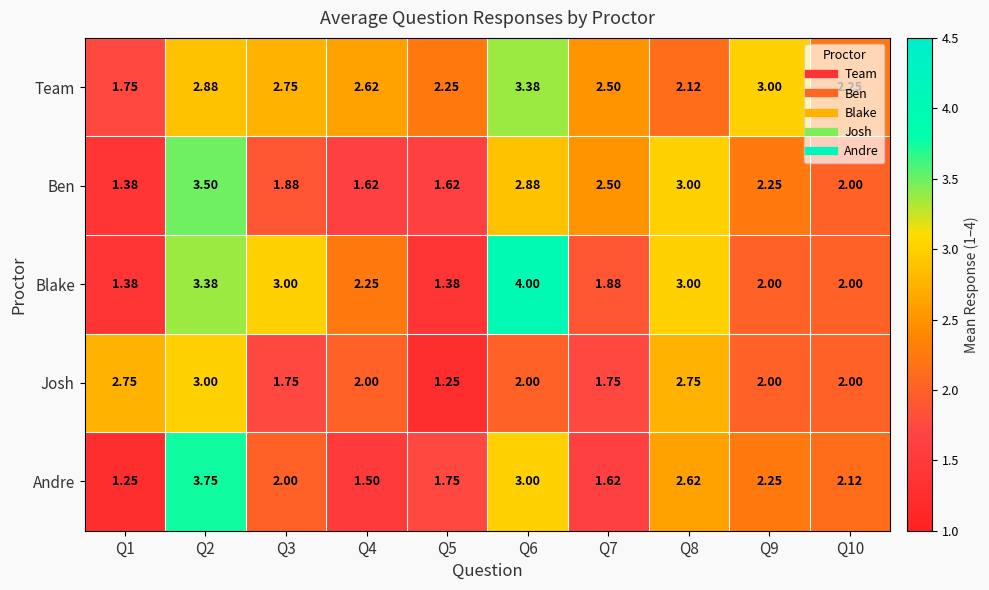

Which series has the largest range (max minus min)?

Blake